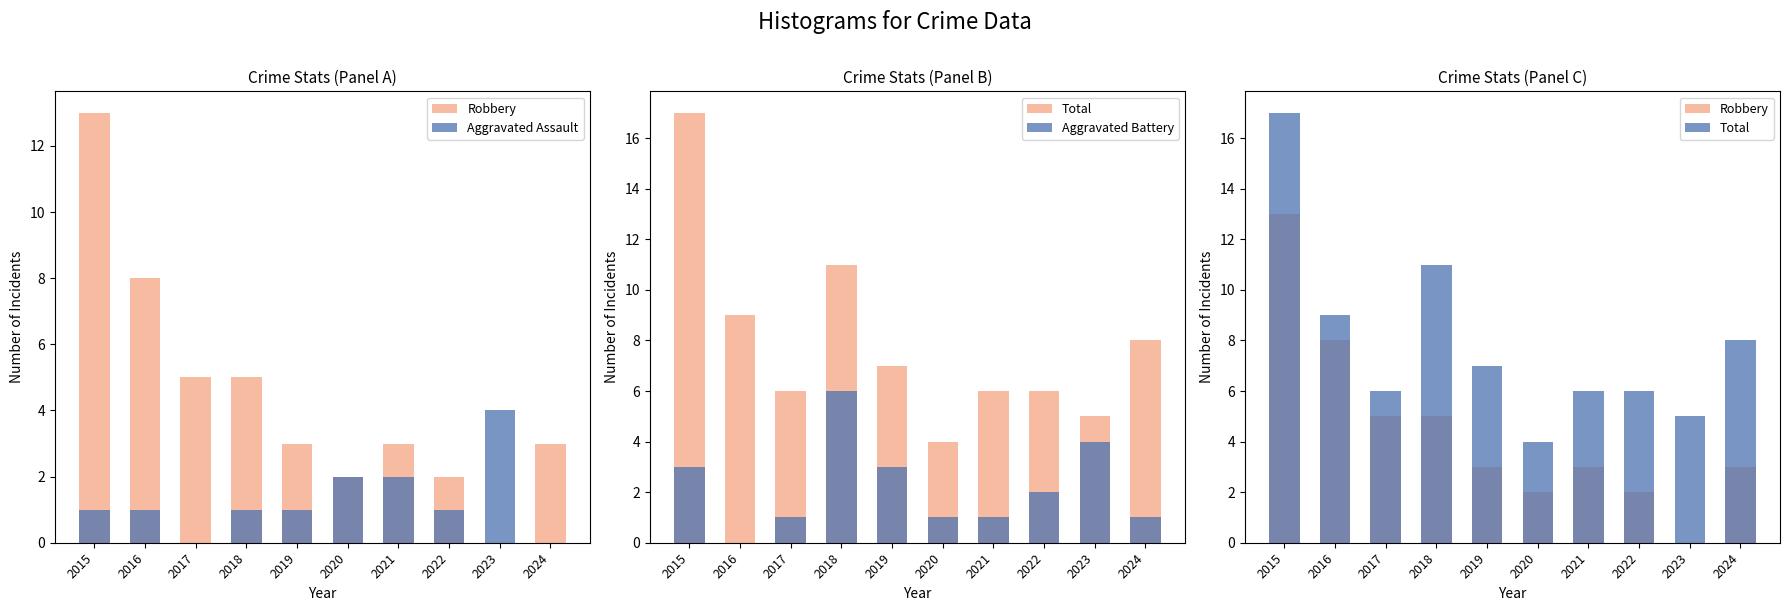

What is the highest value of the Robbery series?

13